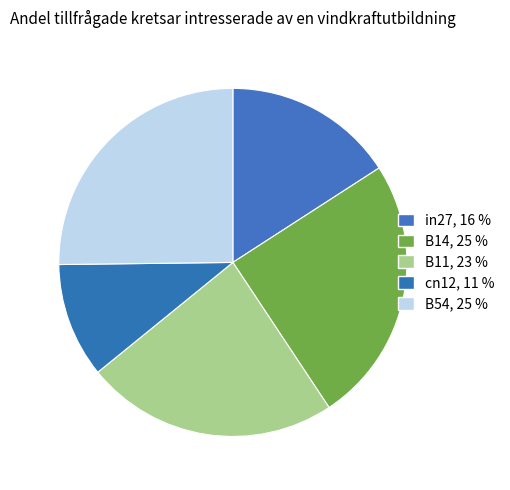

Is there any slice that represents more than half of the pie?

No